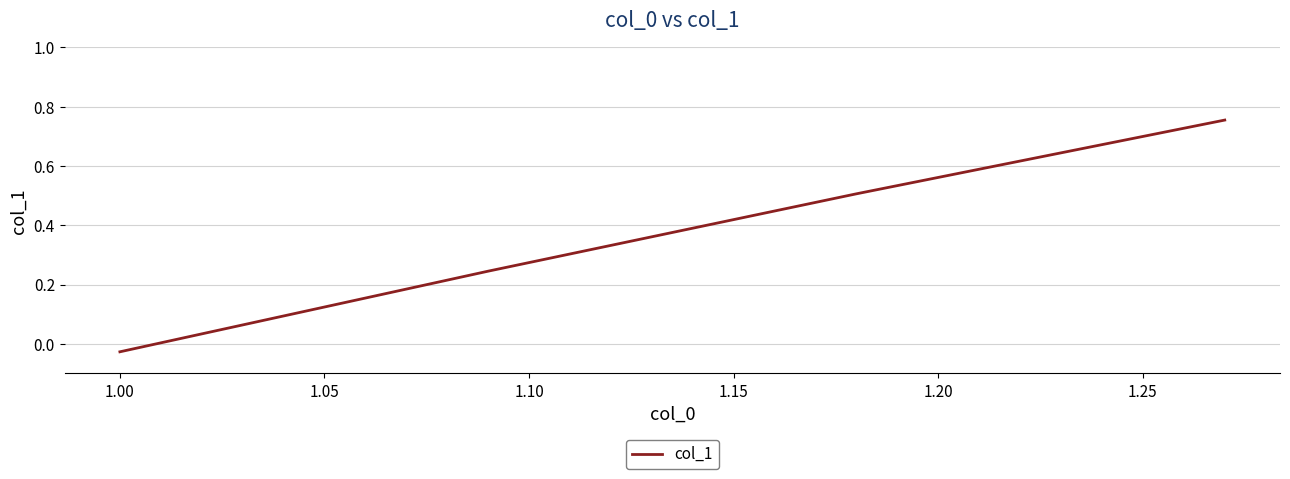

What is the sum of all values?

1.5